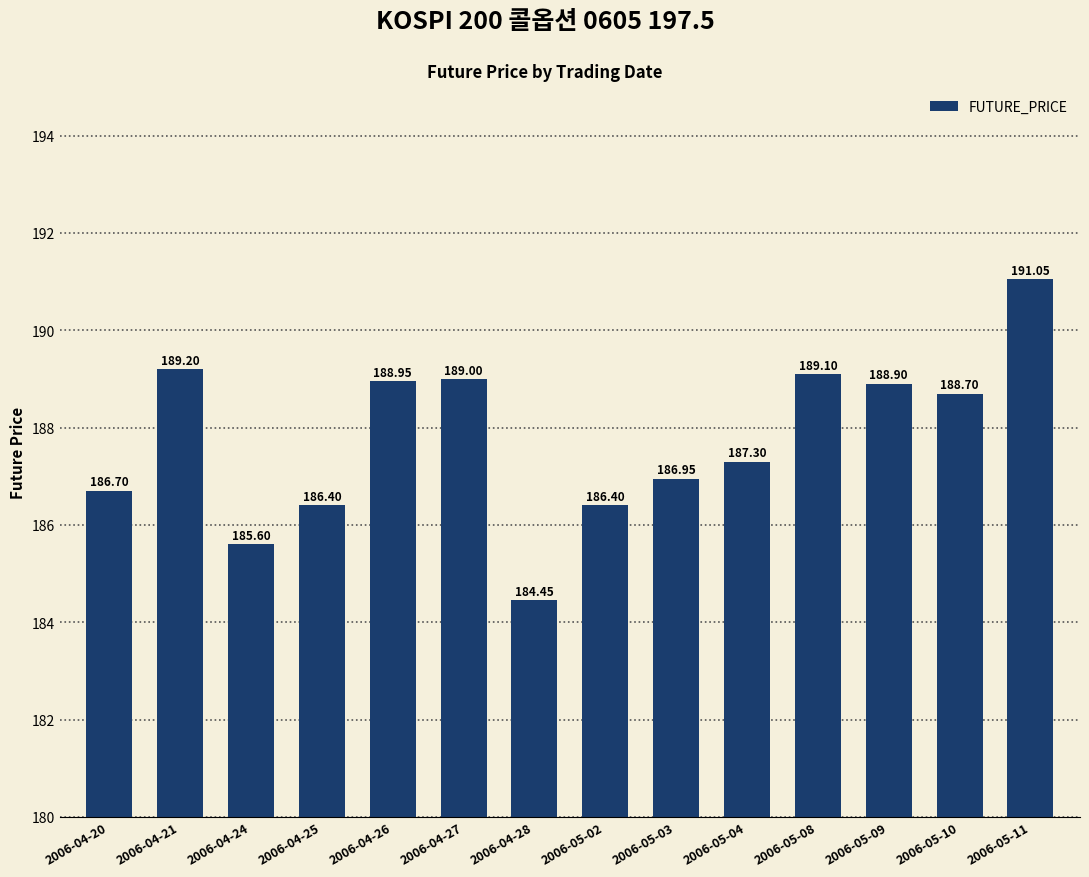

What is the difference between the maximum and minimum values?

6.6